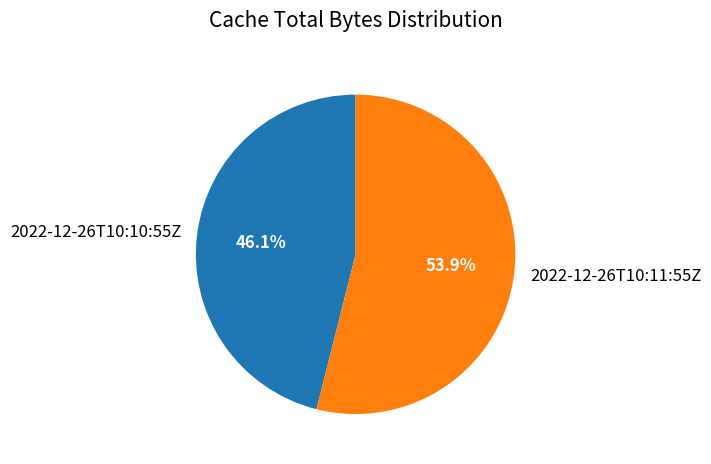

To the nearest percent, what is the difference between the 2022-12-26T10:10:55Z and 2022-12-26T10:11:55Z slice percentages?

8%